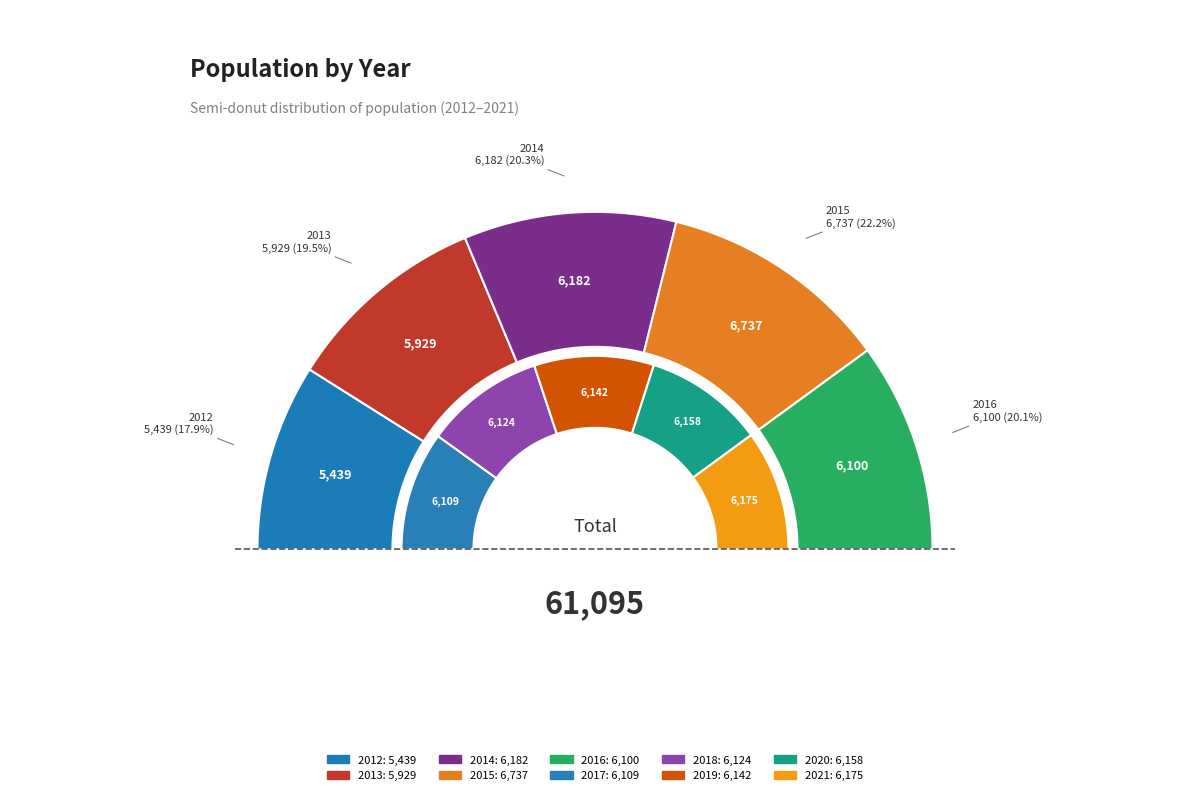

Between 2014 and 2016, which is larger?

2014